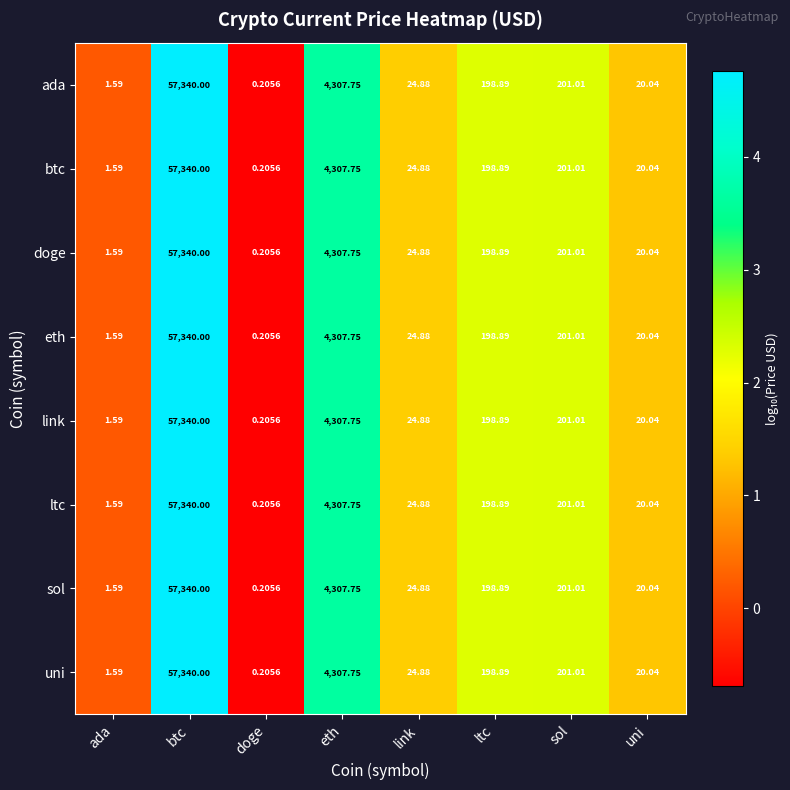

List the labels in order of eth value, smallest first.

doge, ada, uni, link, ltc, sol, eth, btc